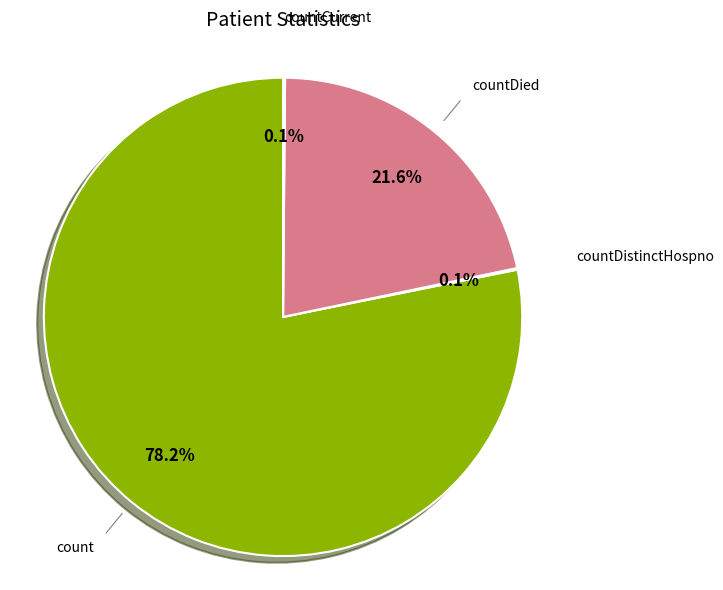

Is there a majority slice in this chart?

Yes